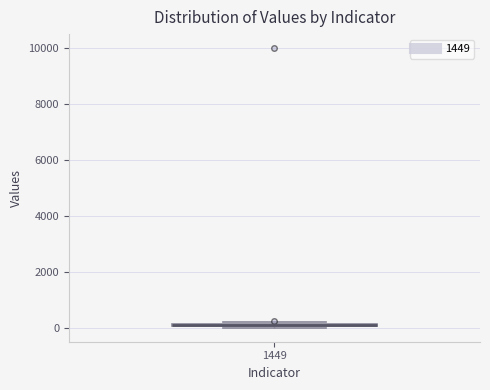

Where is the lower edge of the box at x = 1449 on the y-axis? The values are not printed on the chart, so give them approximately, as read against the axis.

0